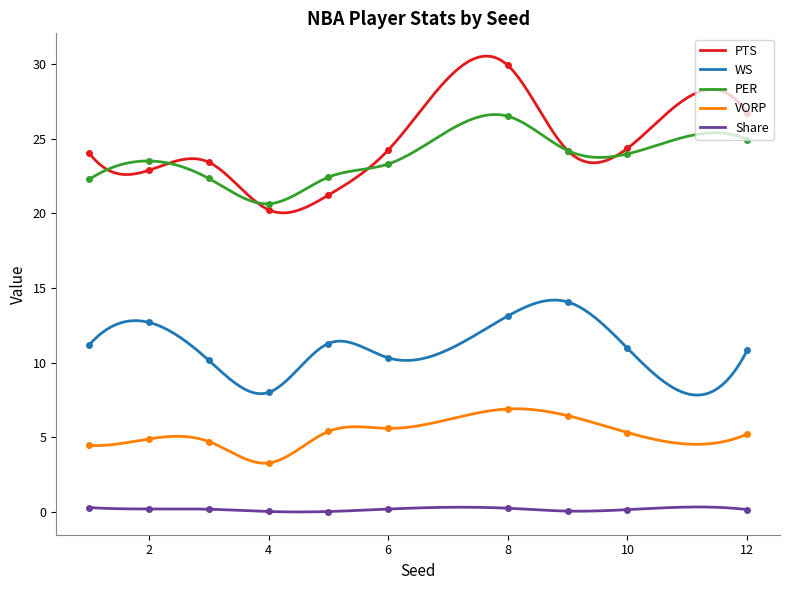

Which series has the widest spread of values?

PTS